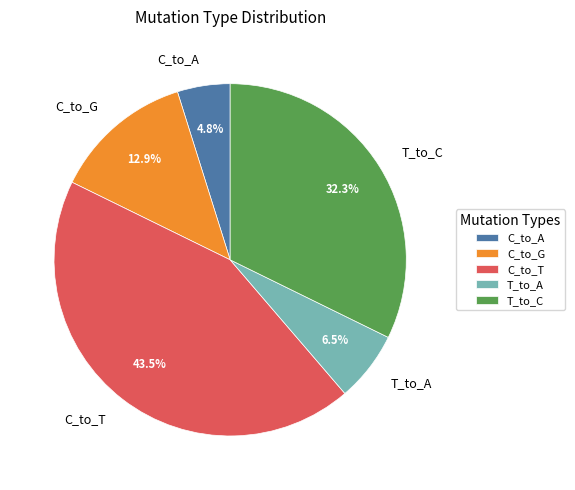

Approximately how many times larger is the value at C_to_A compared to C_to_G?

0.4